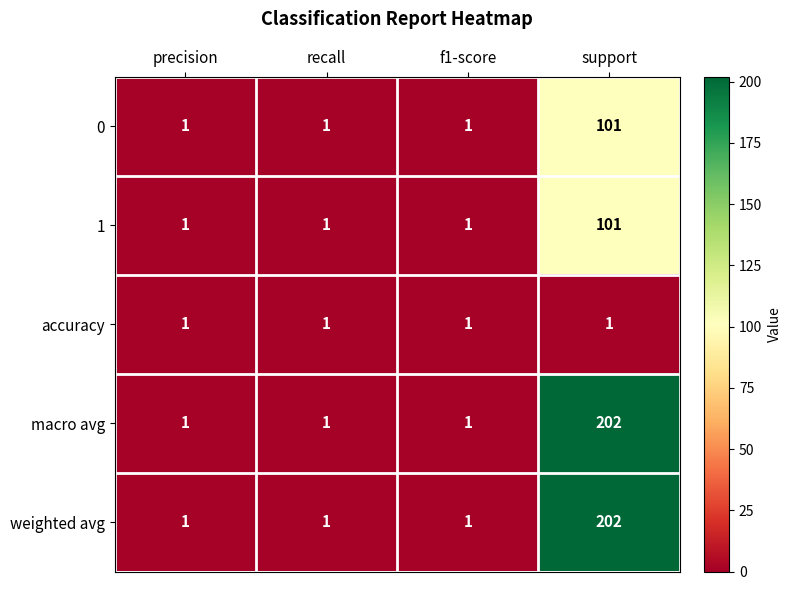

What is the total value across all series at f1-score?

5